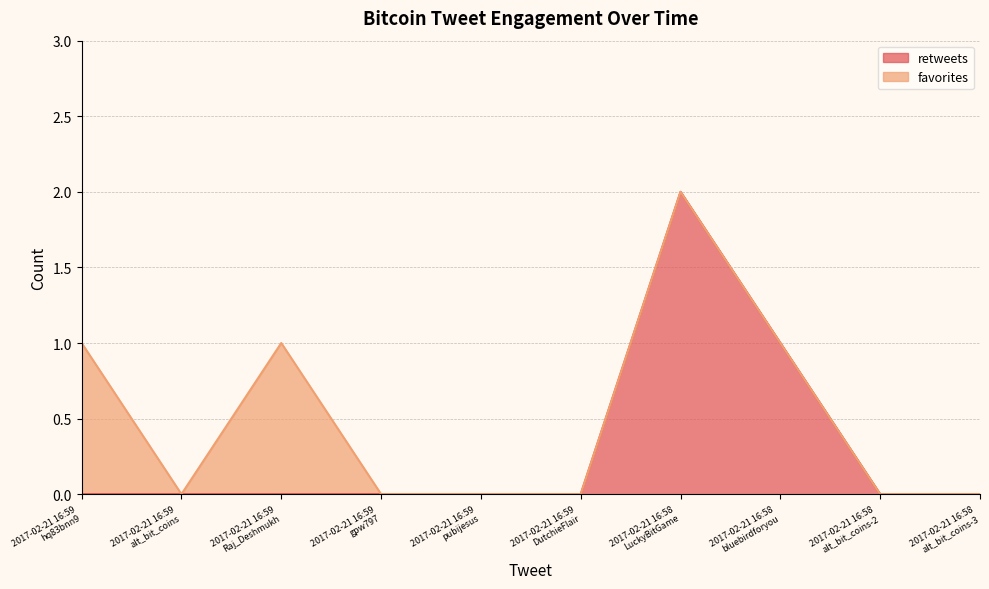

Is it true that the value at 2017-02-21 16:58 alt_bit_coins-2 is 1?

False